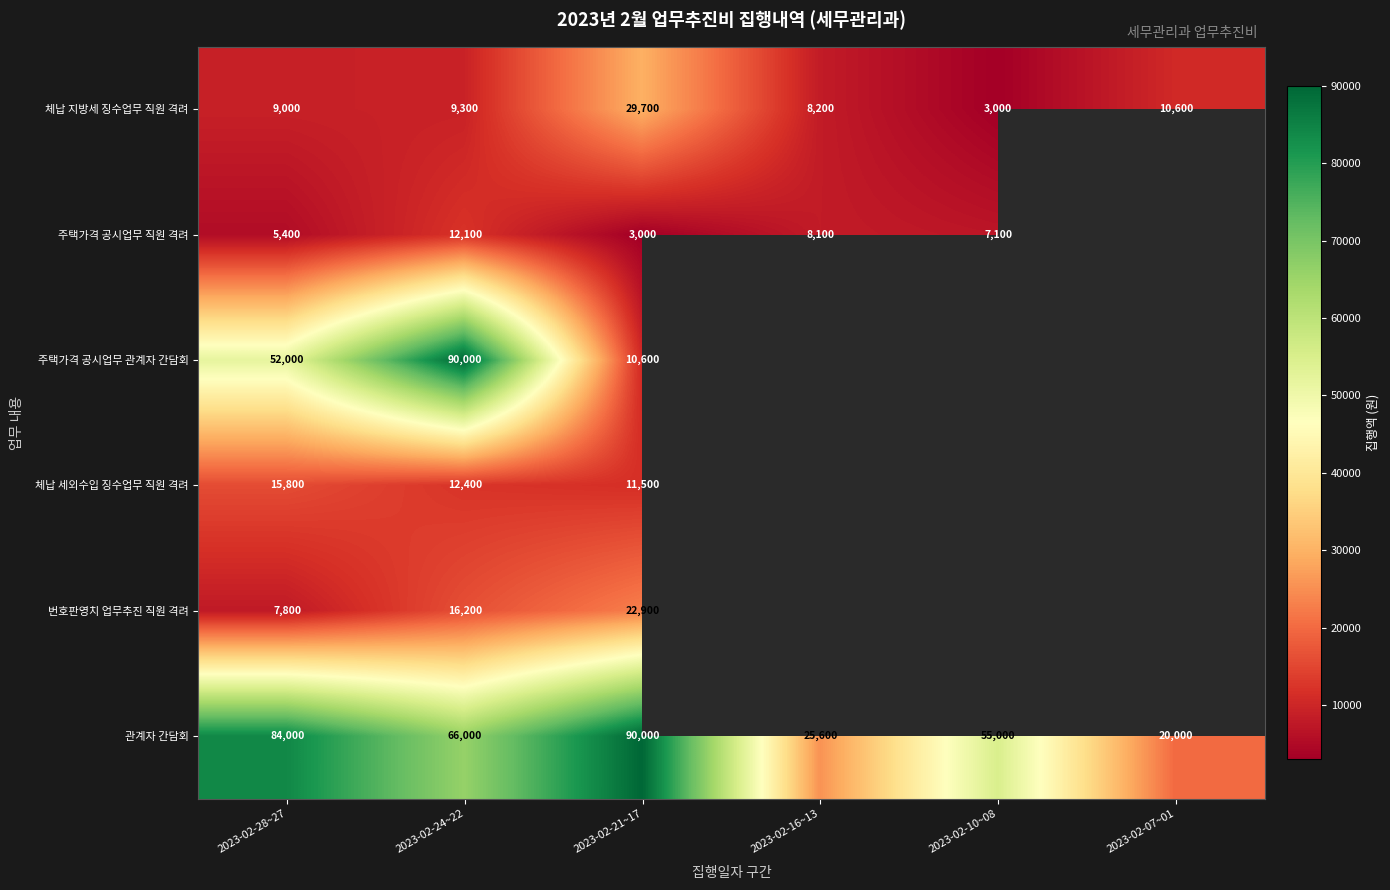

How many series are shown in this chart?

6